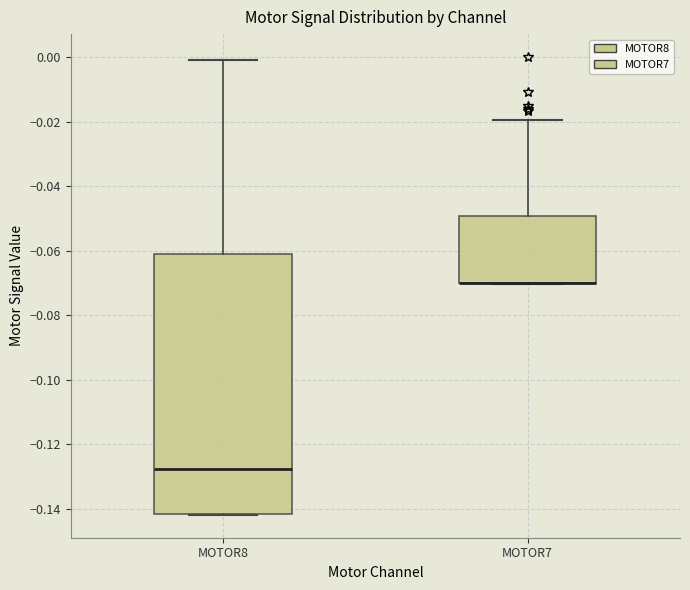

Comparing the boxes themselves (not the whiskers), which one is the tallest?

MOTOR8